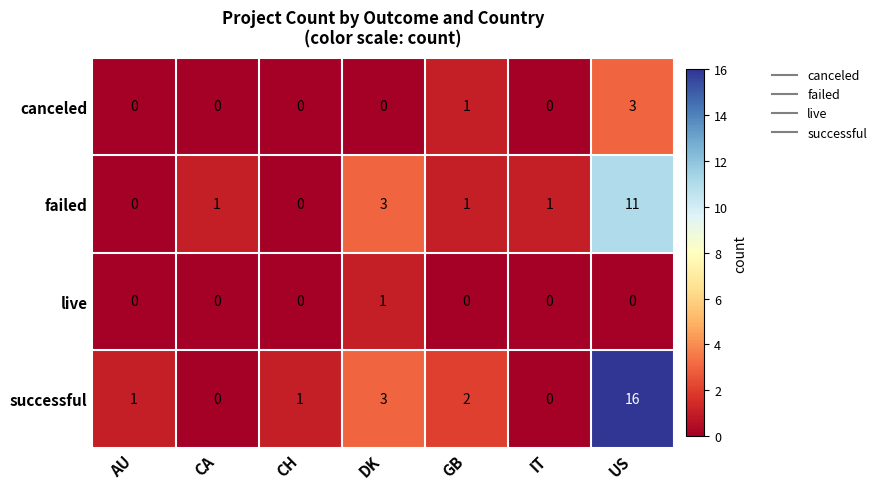

Which series has the largest range (max minus min)?

successful